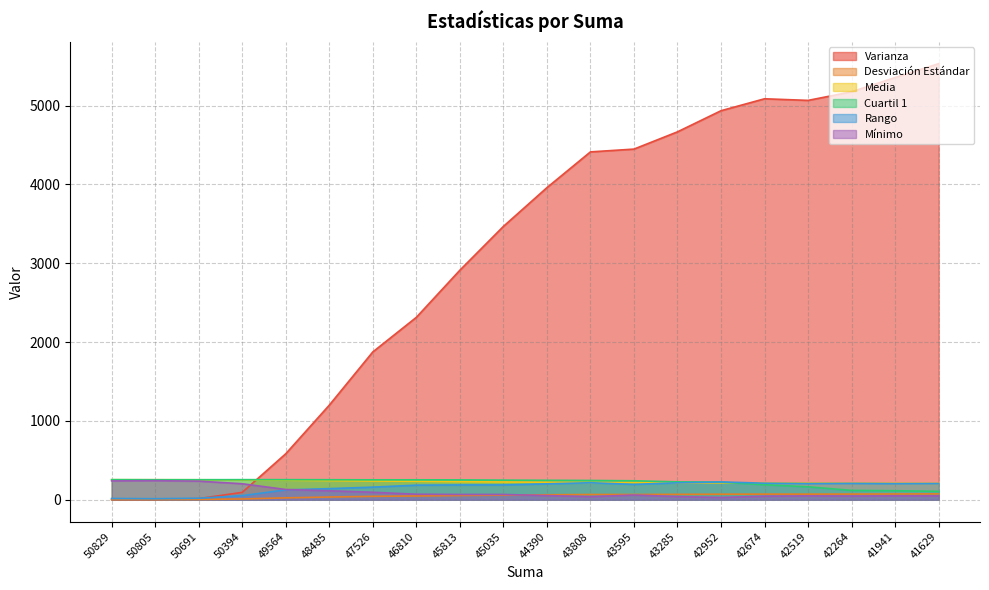

Is it true that Rango equals 18.3 at 43595?

False